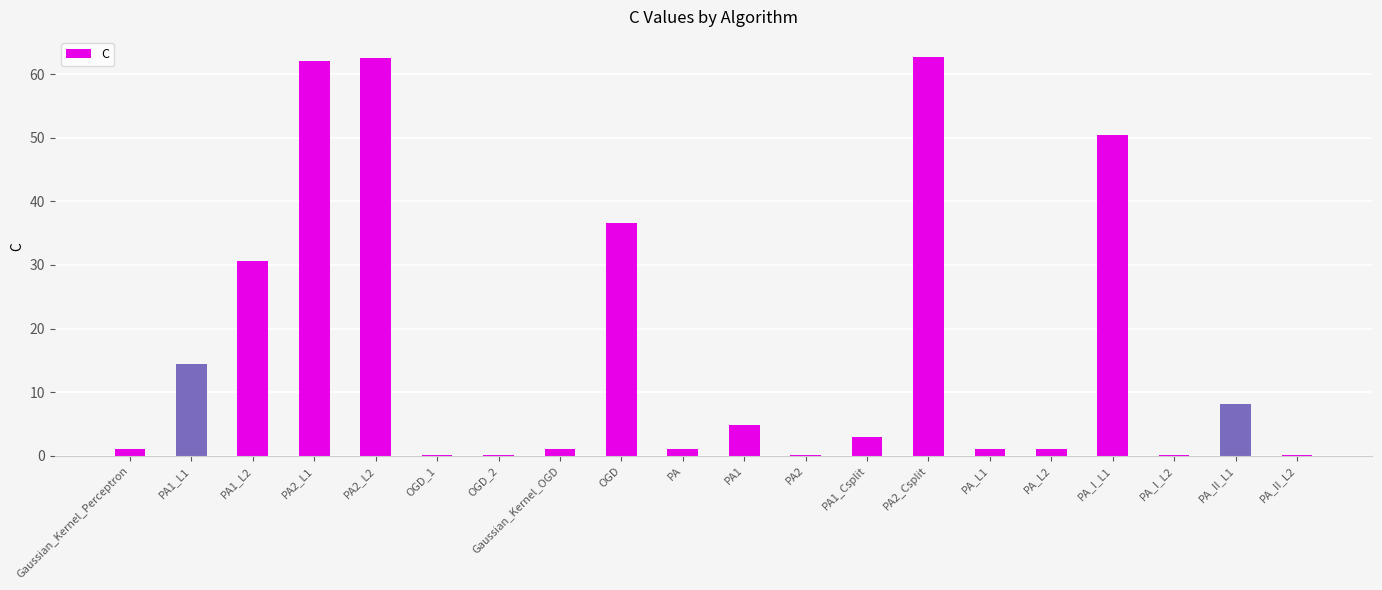

True or false: the data shows 1.0 at PA_L2.

True